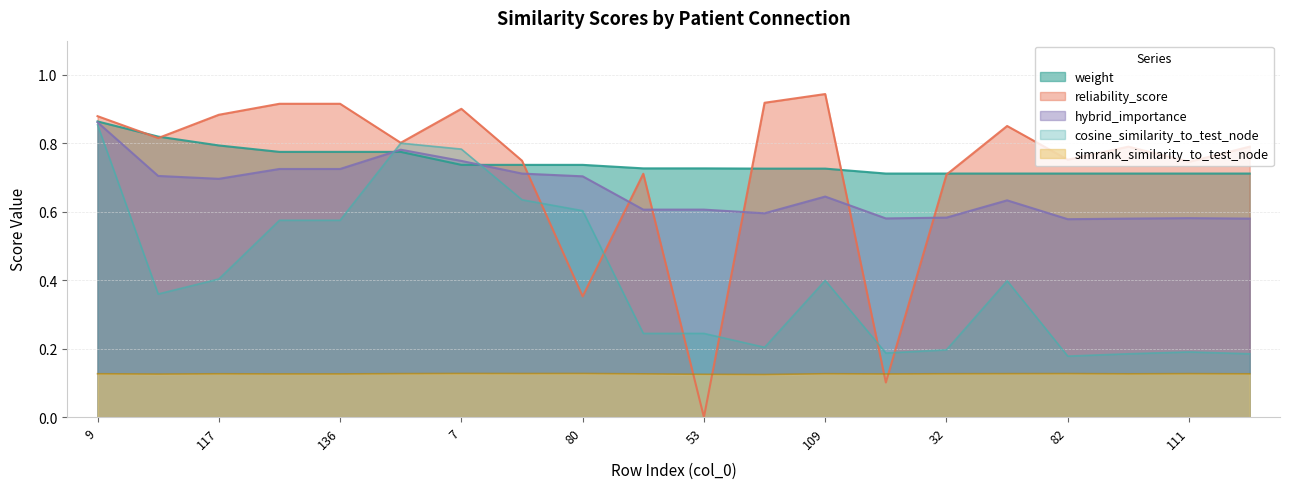

Where is weight nearest to the value 0?

84